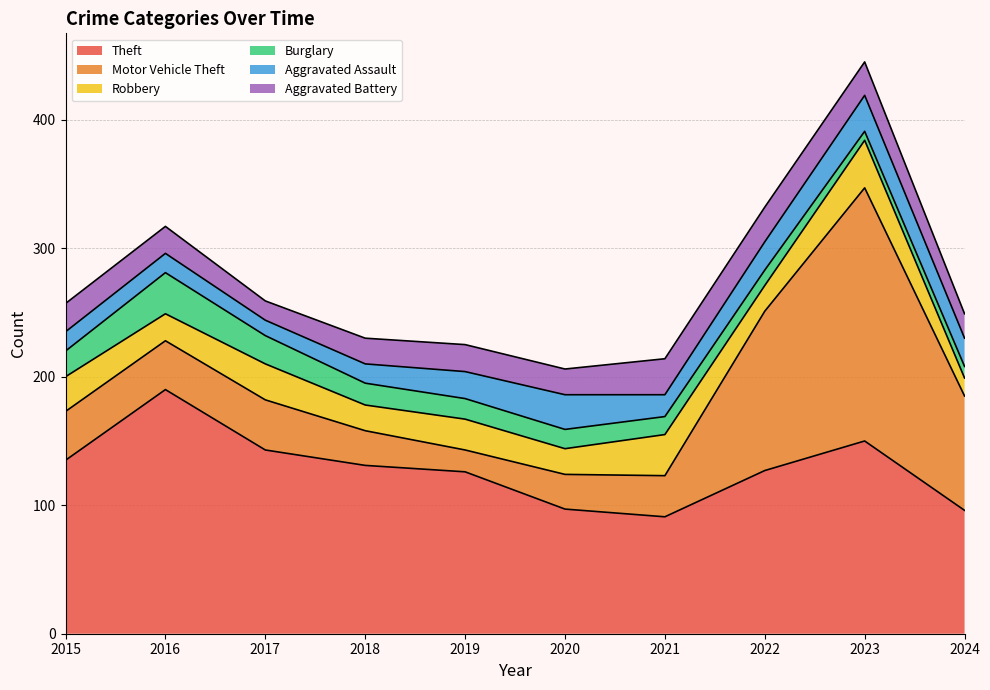

Reading left to right, transcribe all the data shown in this chart.

Theft: 135	190	143	131	126	97	91	127	150	96
Motor Vehicle Theft: 38	38	39	27	17	27	32	124	197	89
Robbery: 27	21	28	20	24	20	32	20	37	14
Burglary: 20	32	22	17	16	15	14	12	7	9
Aggravated Assault: 15	15	12	15	21	27	17	22	28	22
Aggravated Battery: 22	21	15	20	21	20	28	27	26	19